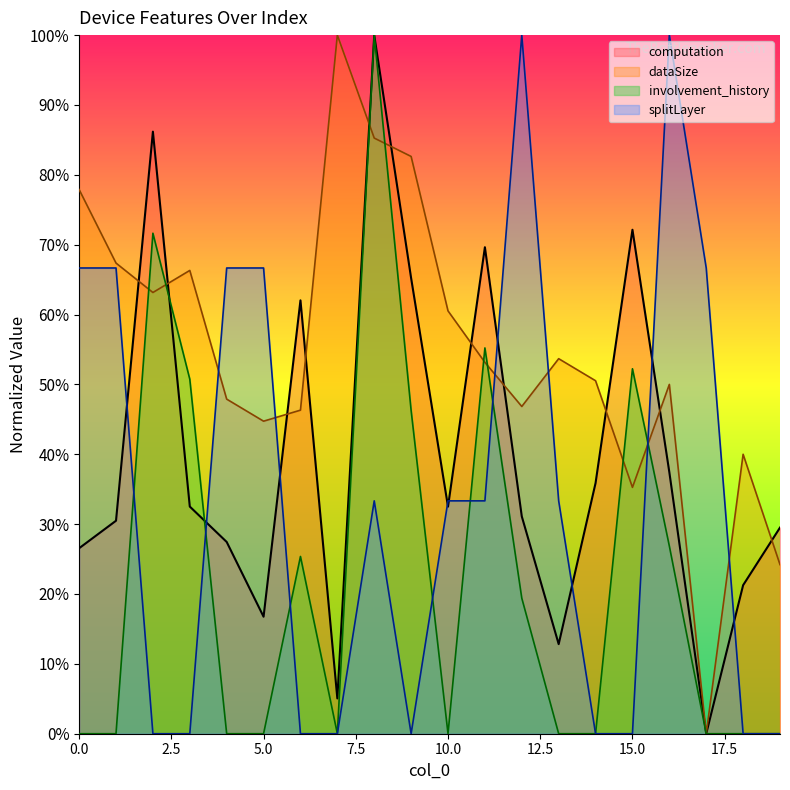

How many interior local peaks does the involvement_history series have?

5